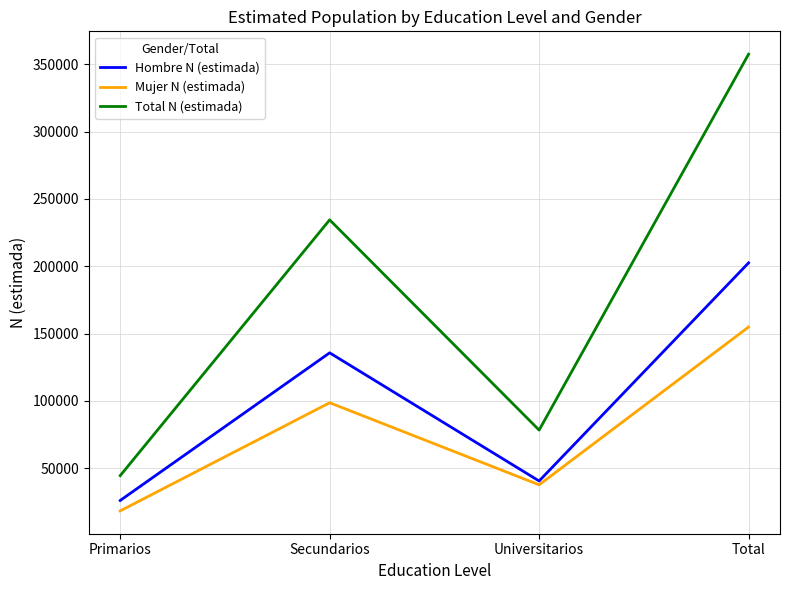

Which series has the widest spread of values?

Total N (estimada)